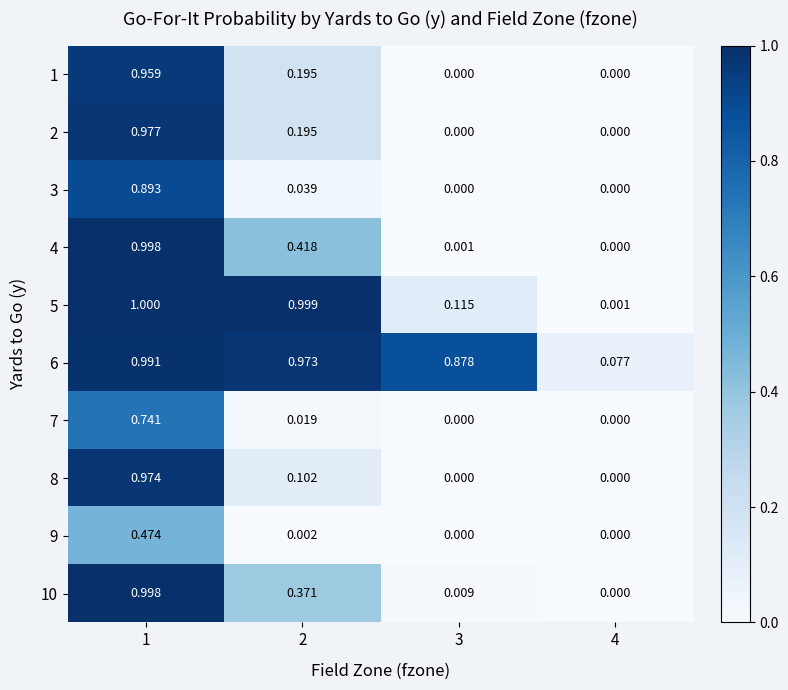

Is the value of 2 at 2 greater than the value of 7 at 1?

No